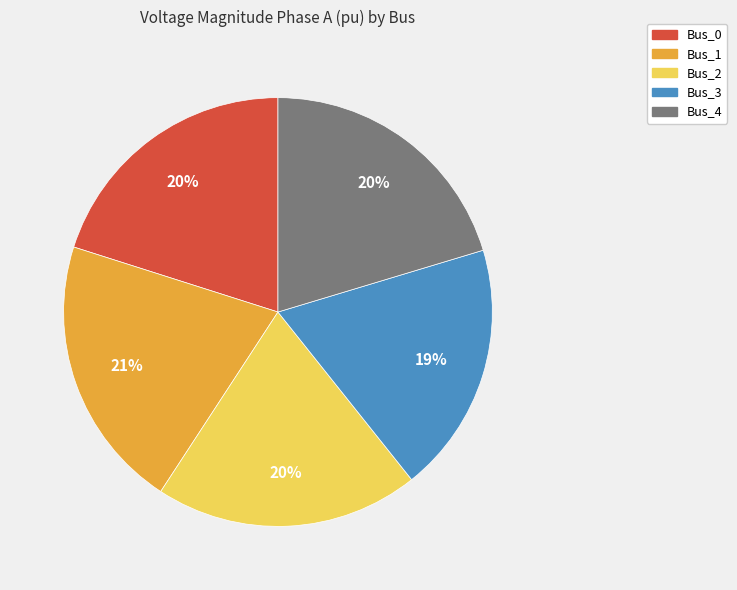

To the nearest percent, what is the difference between the Bus_3 and Bus_0 slice percentages?

1%